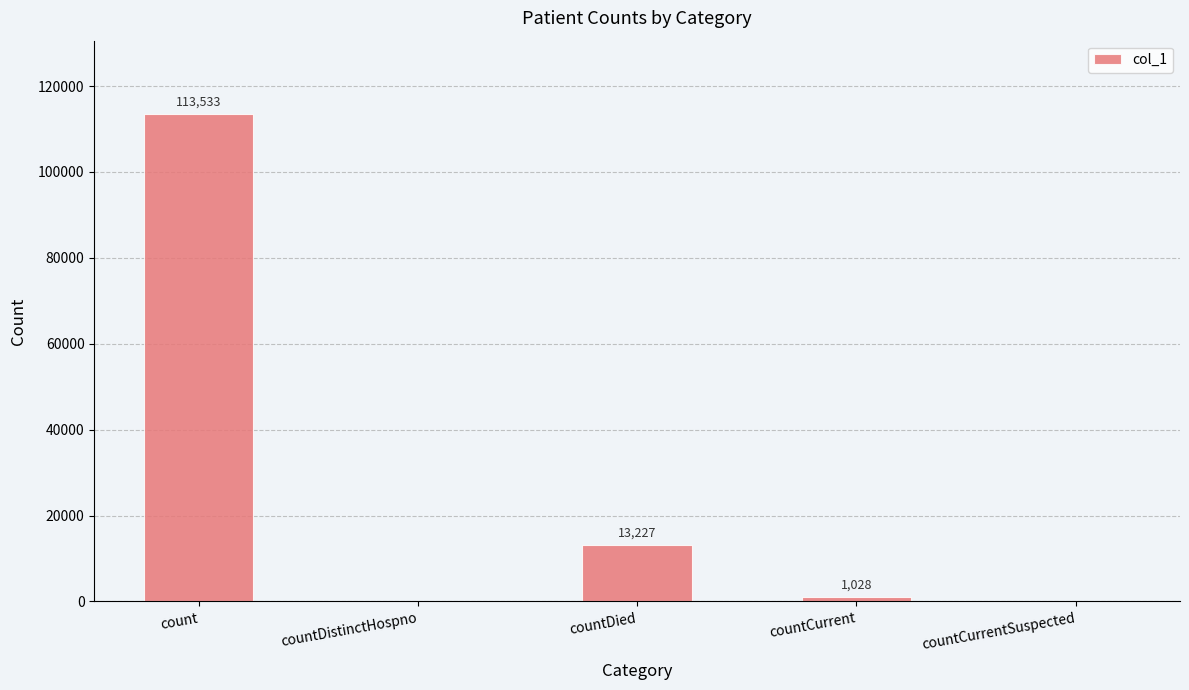

Which has a higher value, count or countDied?

count